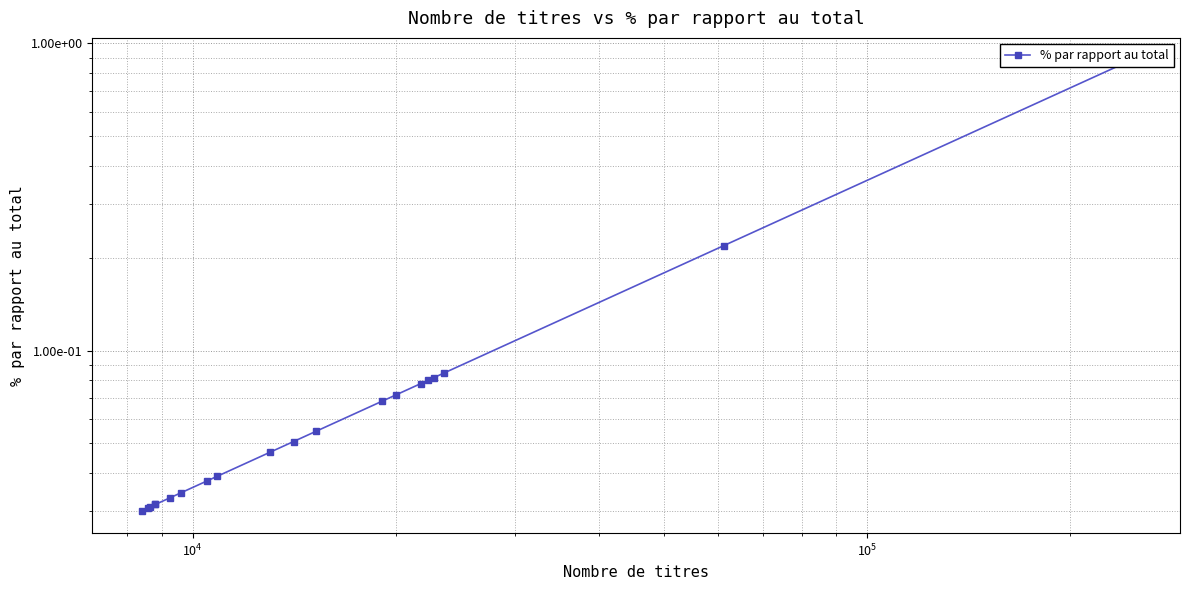

The value at 6 is 0.1. True or false?

False